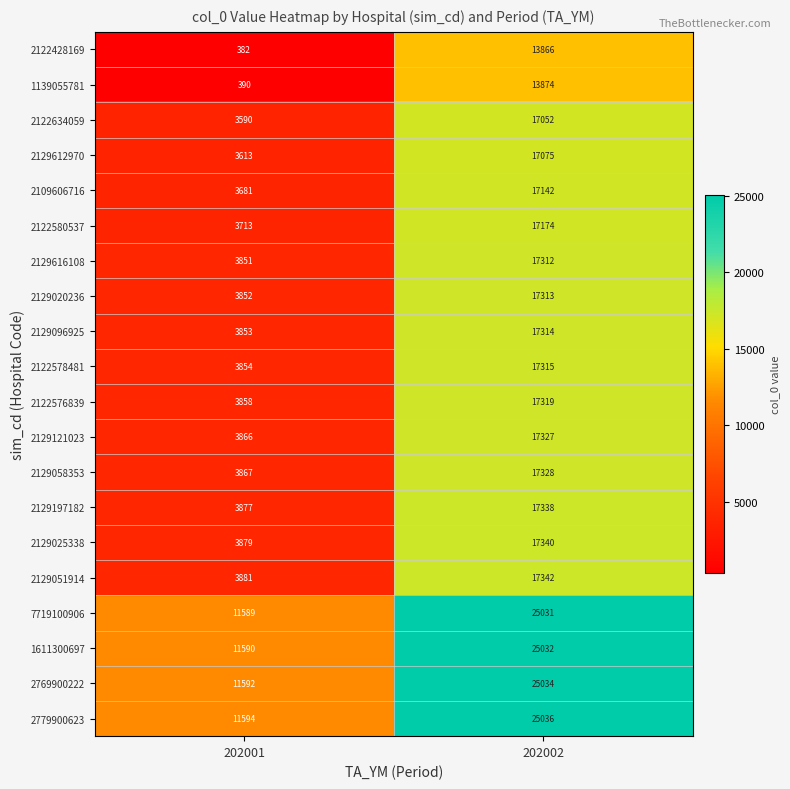

List the series in order of their peak value, lowest first.

2122428169, 1139055781, 2122634059, 2129612970, 2109606716, 2122580537, 2129616108, 2129020236, 2129096925, 2122578481, 2122576839, 2129121023, 2129058353, 2129197182, 2129025338, 2129051914, 7719100906, 1611300697, 2769900222, 2779900623